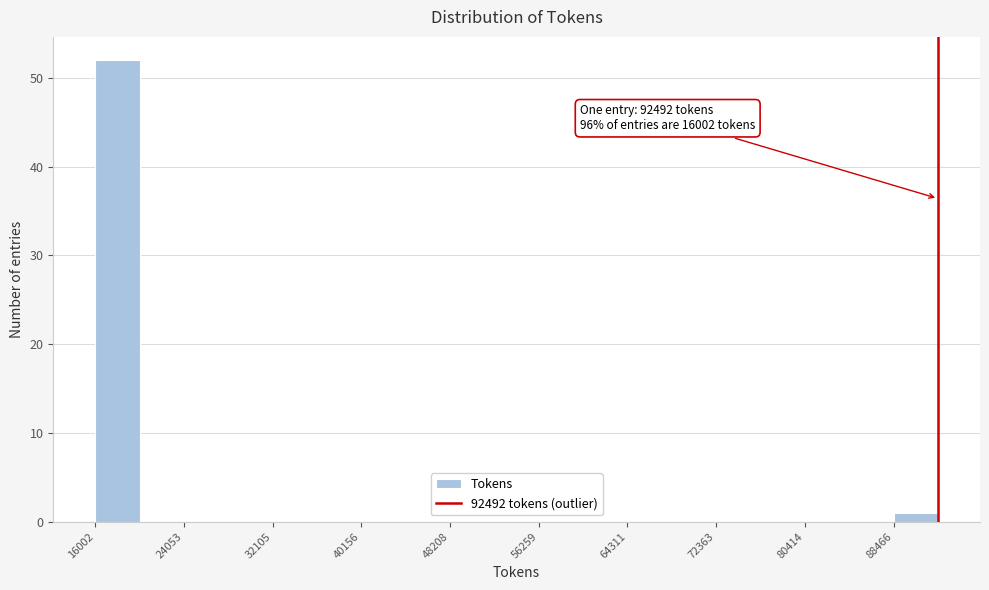

Over which range of the x-axis is the bar tallest?

16000 to 20000